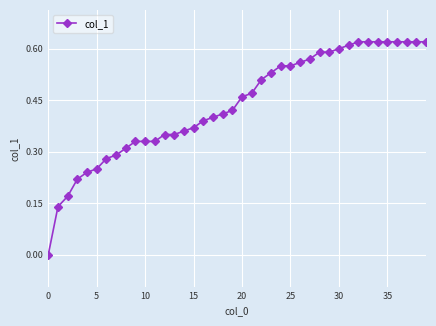

Reading left to right, transcribe all the data shown in this chart.

0.0	0.1	0.2	0.2	0.2	0.2	0.3	0.3	0.3	0.3	0.3	0.3	0.3	0.3	0.4	0.4	0.4	0.4	0.4	0.4	0.5	0.5	0.5	0.5	0.6	0.6	0.6	0.6	0.6	0.6	0.6	0.6	0.6	0.6	0.6	0.6	0.6	0.6	0.6	0.6